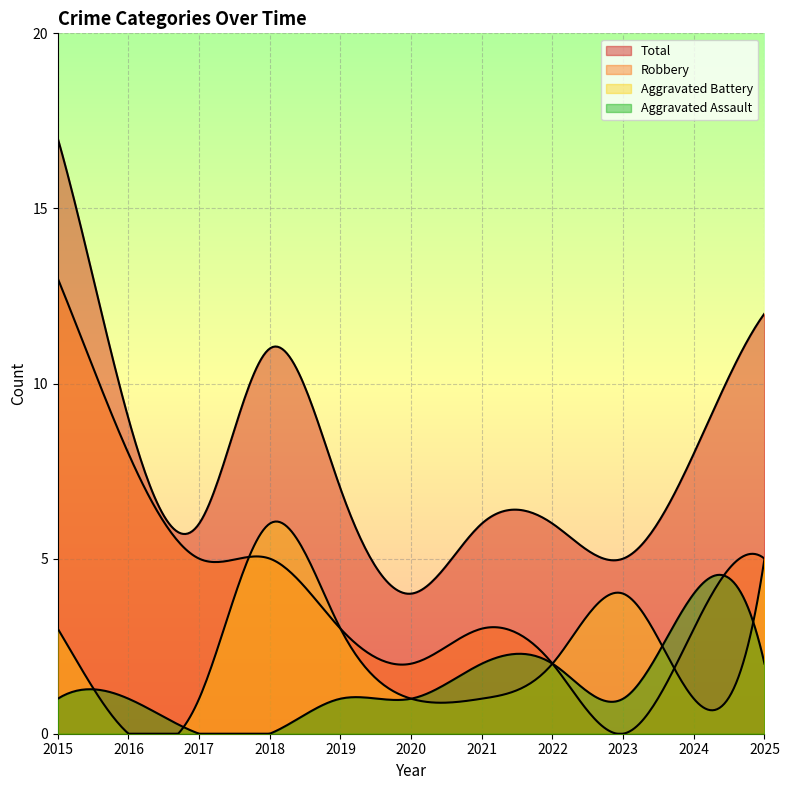

At how many categories does at least one series exceed 13?

1